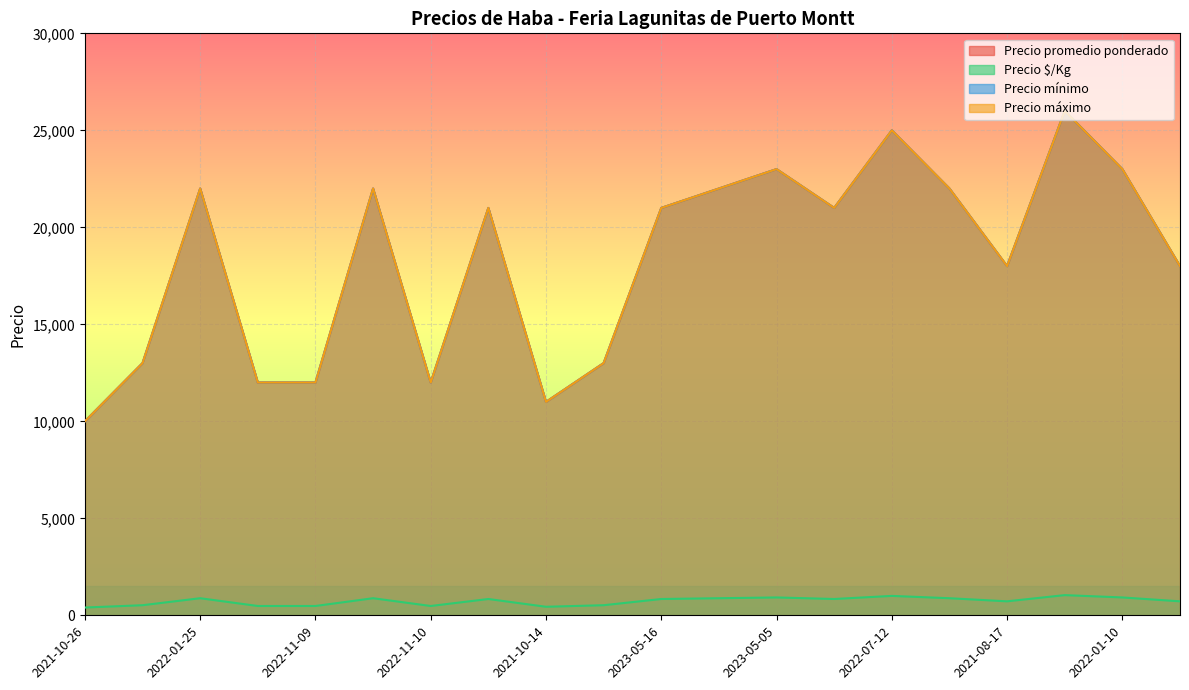

Does the chart display data point markers on the line(s)?

No